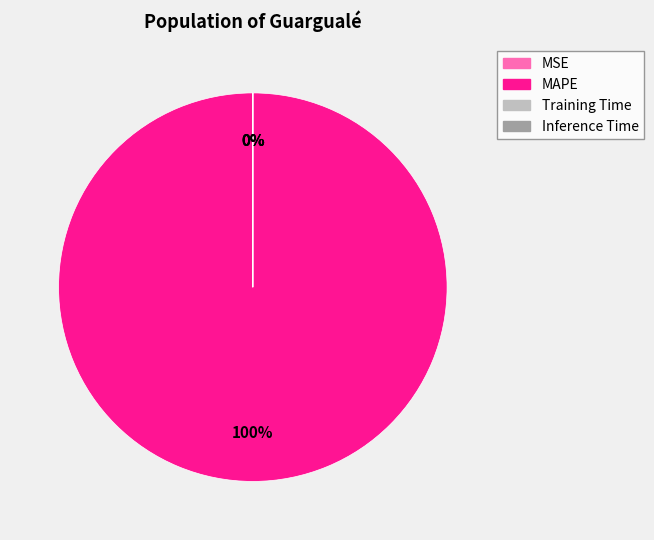

What percentage do MSE and MAPE together represent?

100.0%